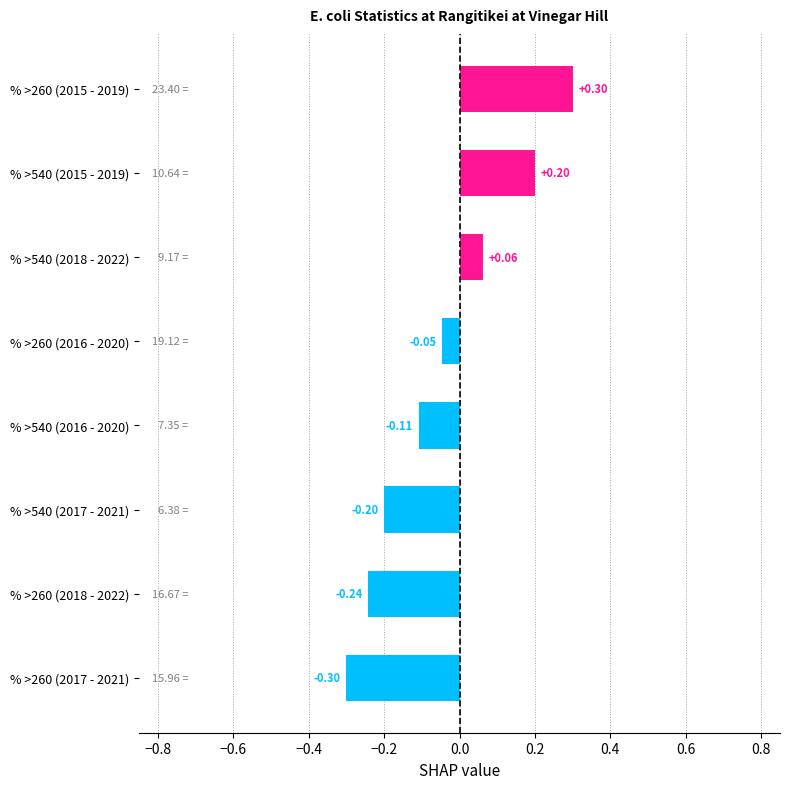

List the labels in order of value, largest first.

% >260 (2015 - 2019), % >540 (2015 - 2019), % >540 (2018 - 2022), % >260 (2016 - 2020), % >540 (2016 - 2020), % >540 (2017 - 2021), % >260 (2018 - 2022), % >260 (2017 - 2021)